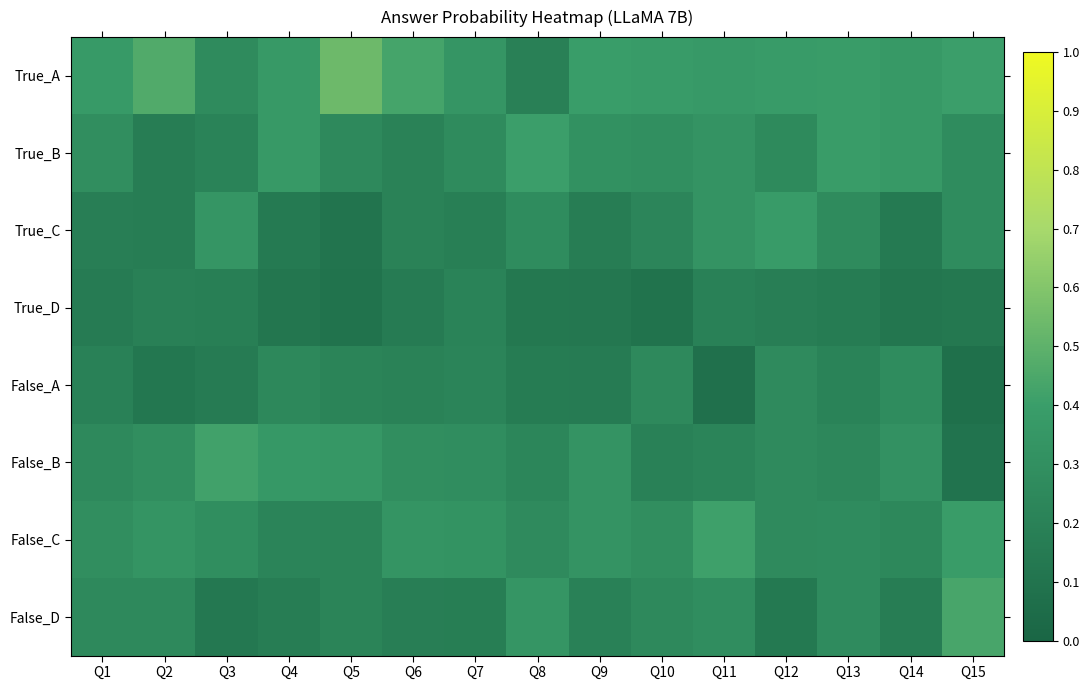

Which series has the largest range (max minus min)?

True_A